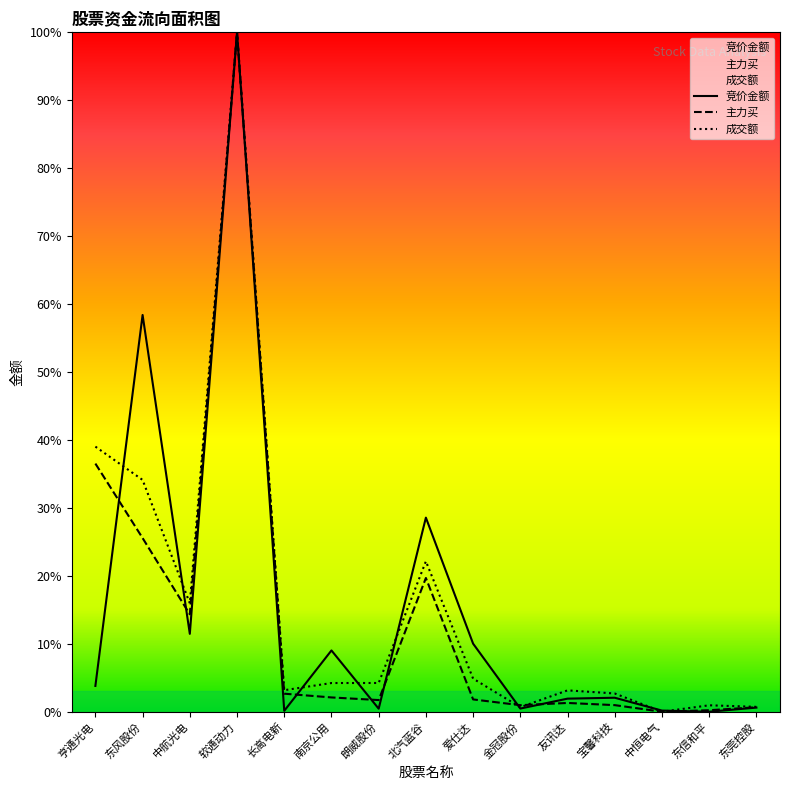

The value of 竞价金额 at 宝馨科技 is 2.1. True or false?

True